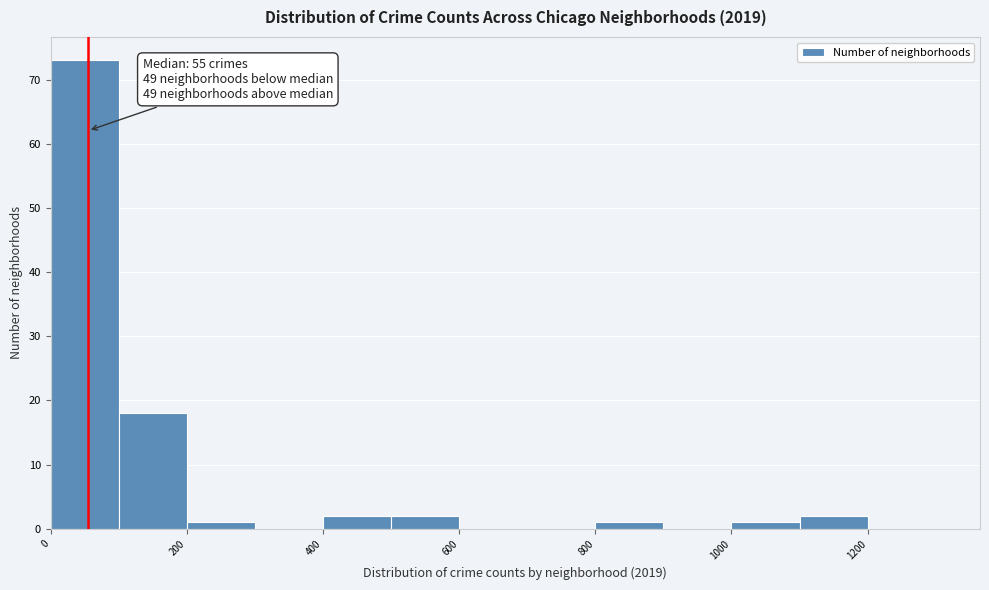

Over which range of the x-axis is the bar tallest?

0 to 100